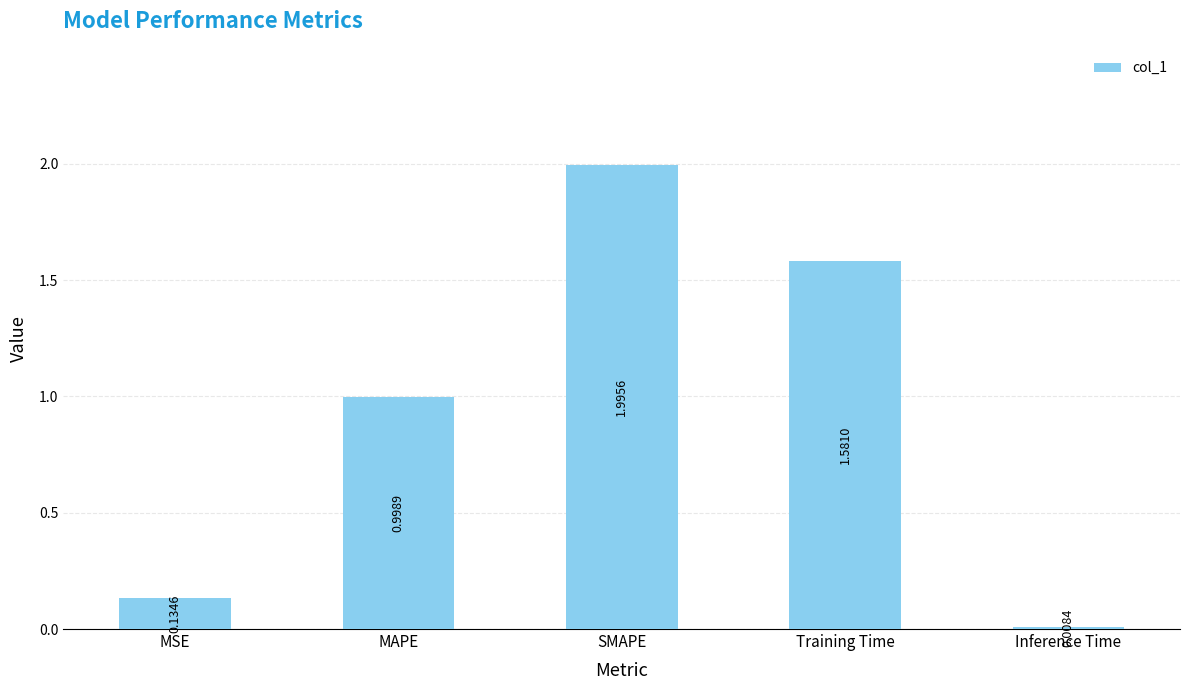

Rank the categories by value from highest to lowest.

SMAPE, Training Time, MAPE, MSE, Inference Time